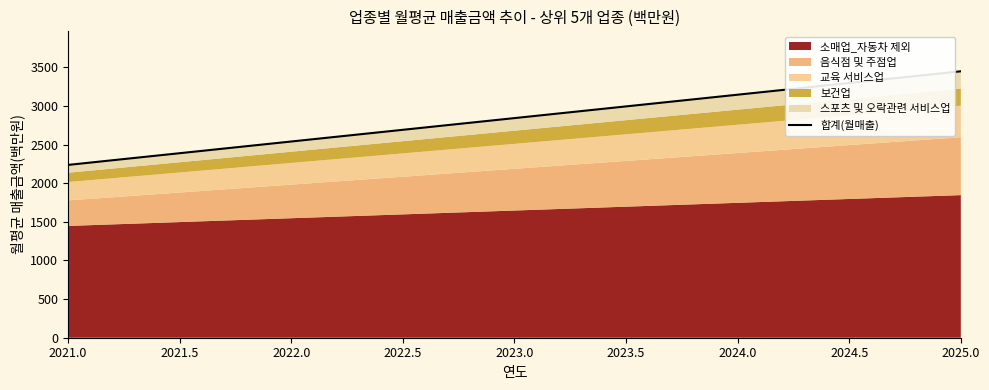

What is the value of the 3rd point from the left?

2842.2